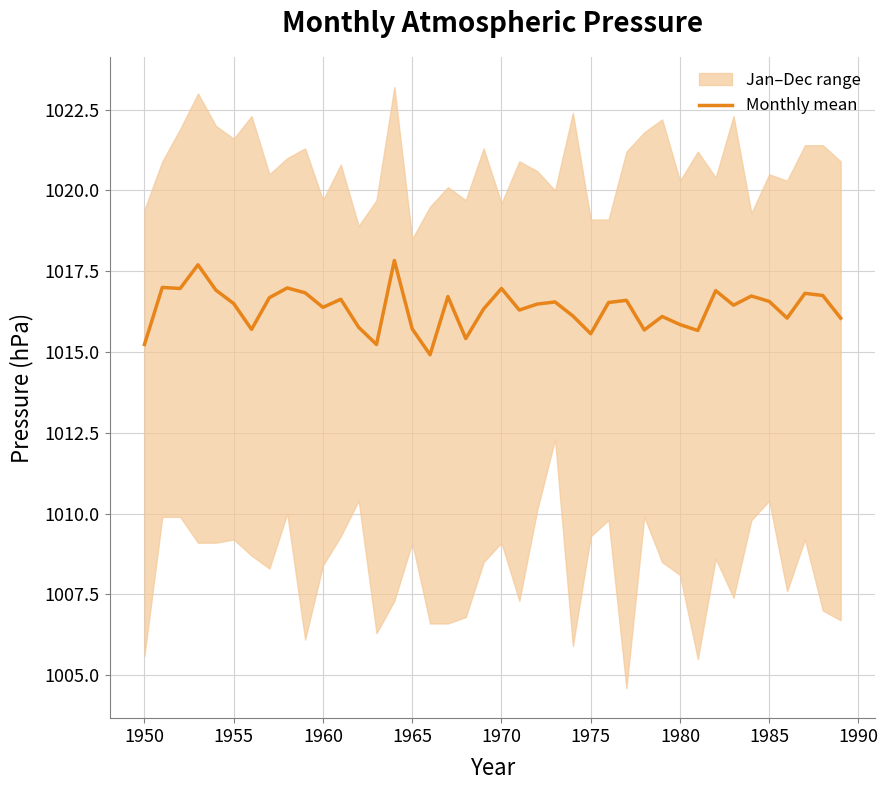

Is it true that Monthly mean equals 554.9 at 1975?

False